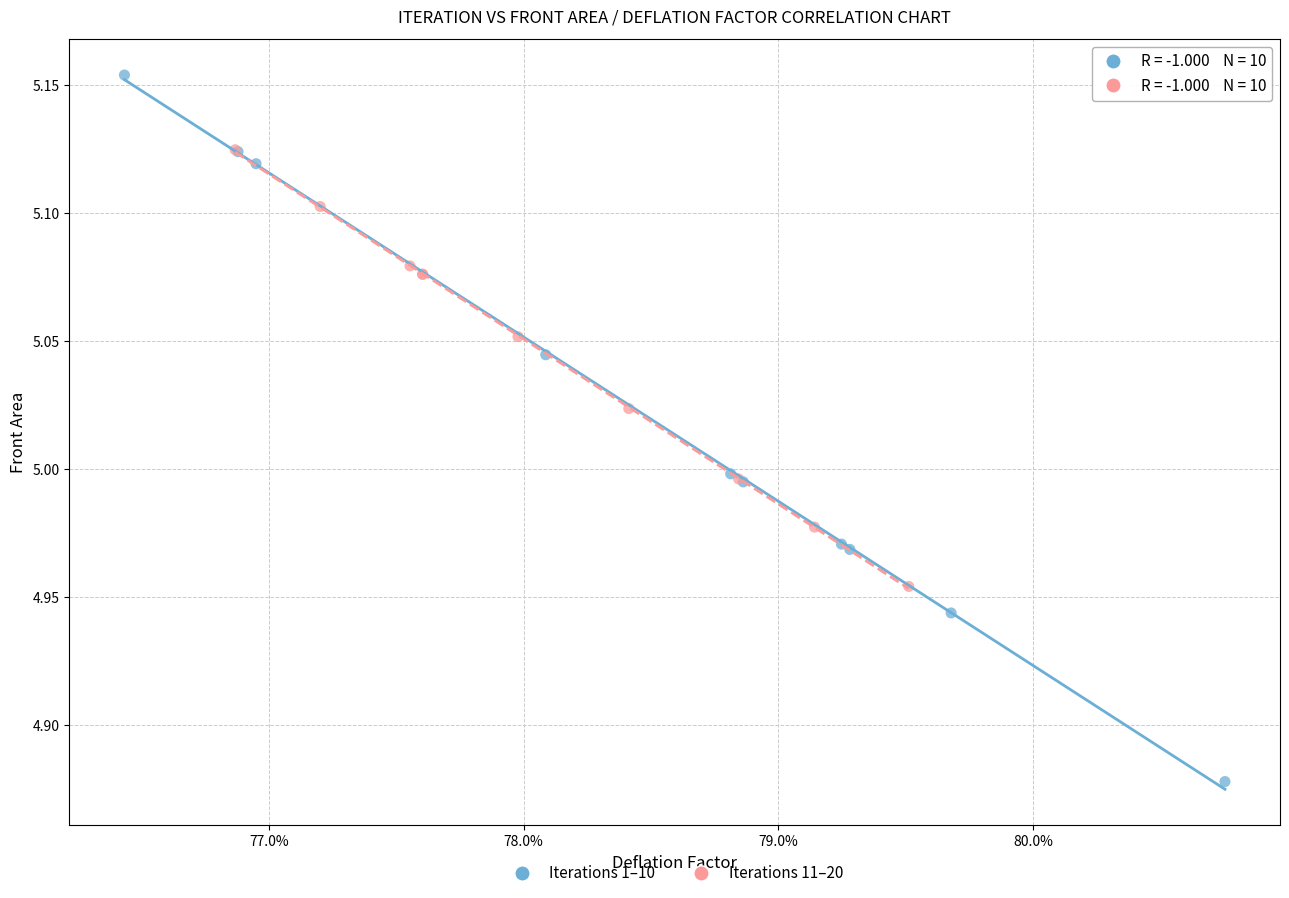

What are all the series names shown in the legend?

Iterations 1–10, Iterations 11–20